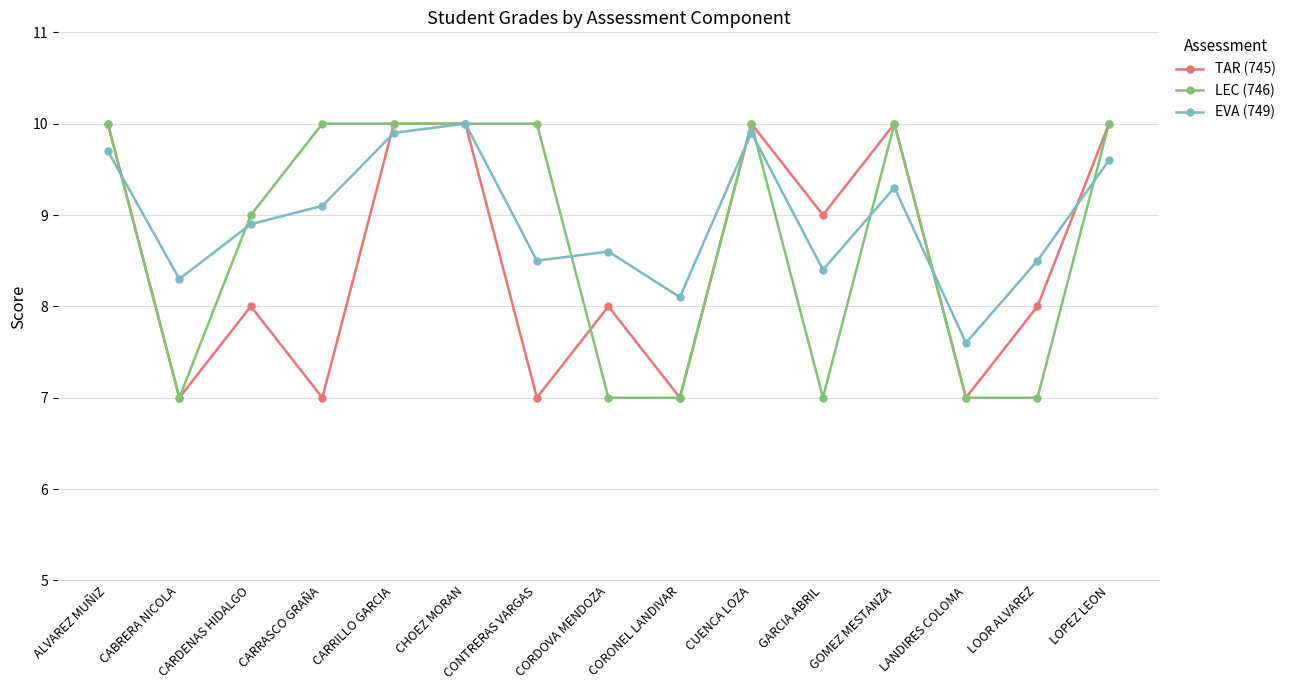

Is the value of TAR (745) at CUENCA LOZA greater than the value of EVA (749) at CARRILLO GARCIA?

Yes